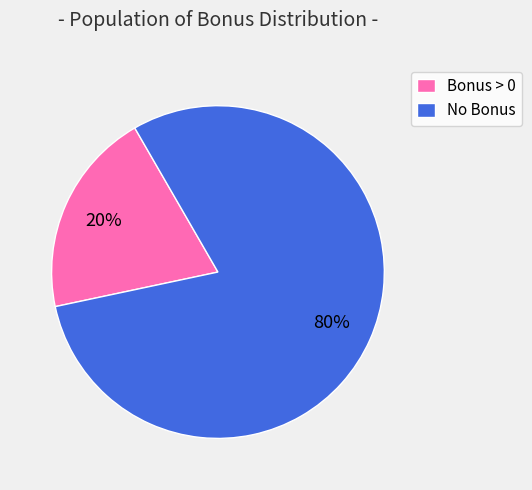

True or false: No Bonus accounts for 93% of the total.

False